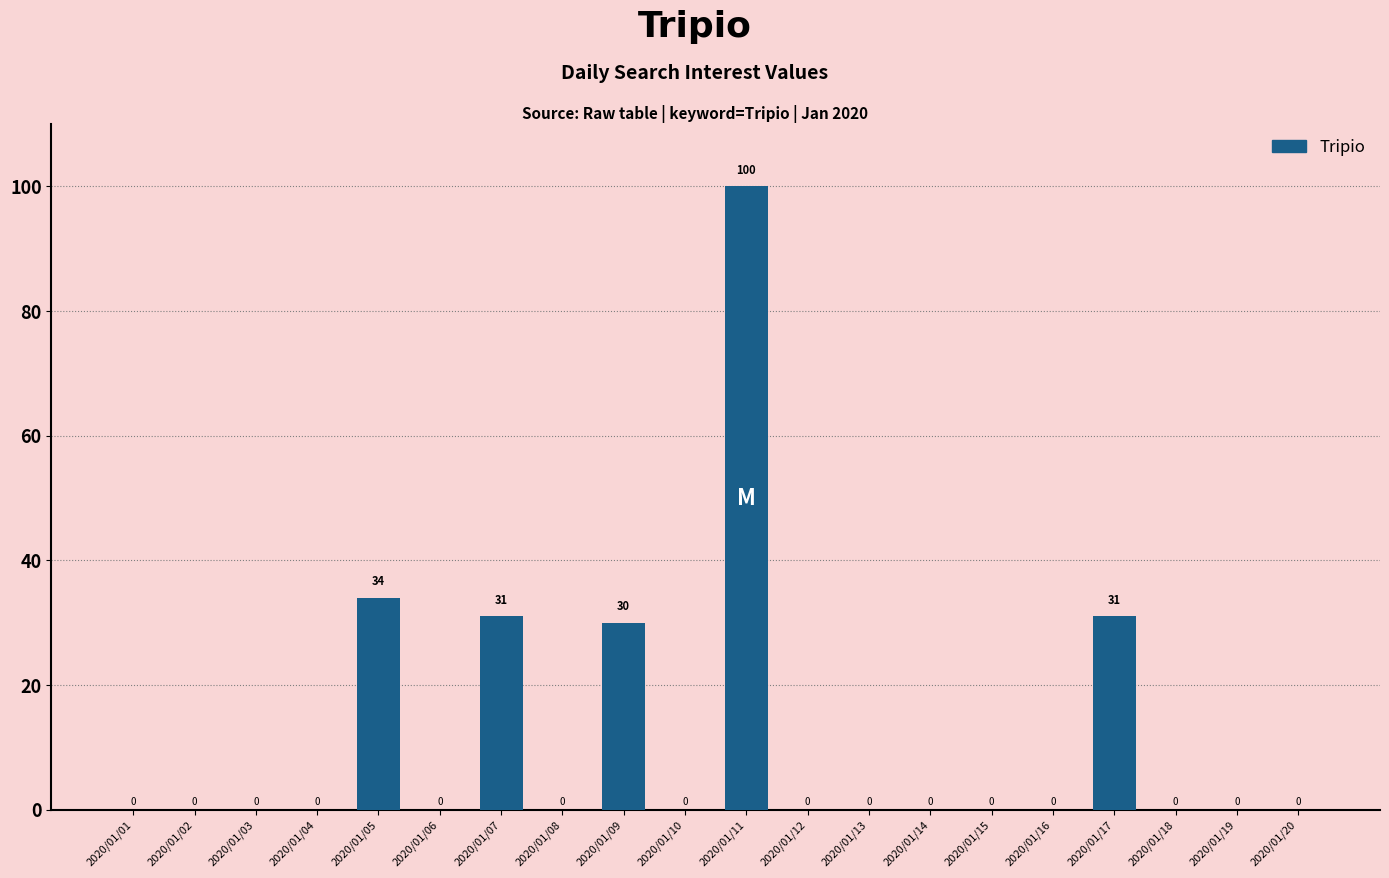

Are the bars horizontal?

No